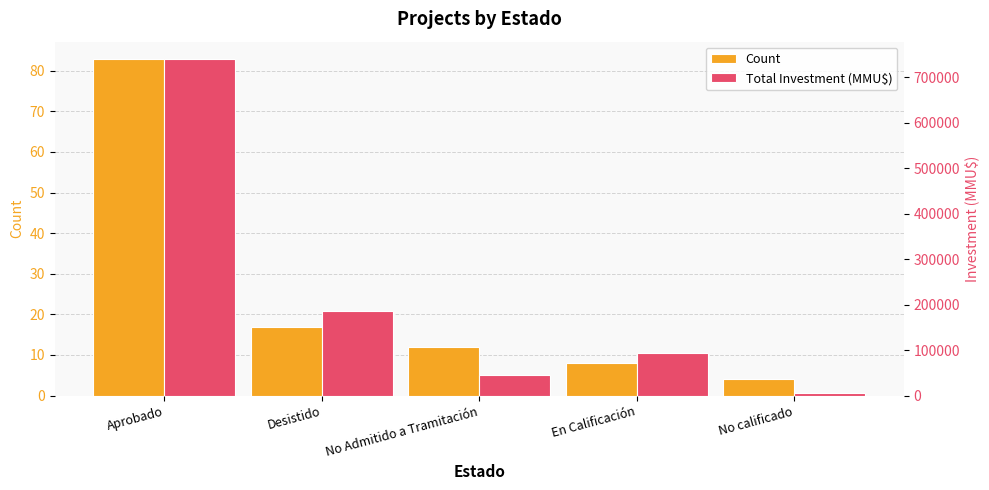

What are all the series names shown in the legend?

Count, Total Investment (MMU$)